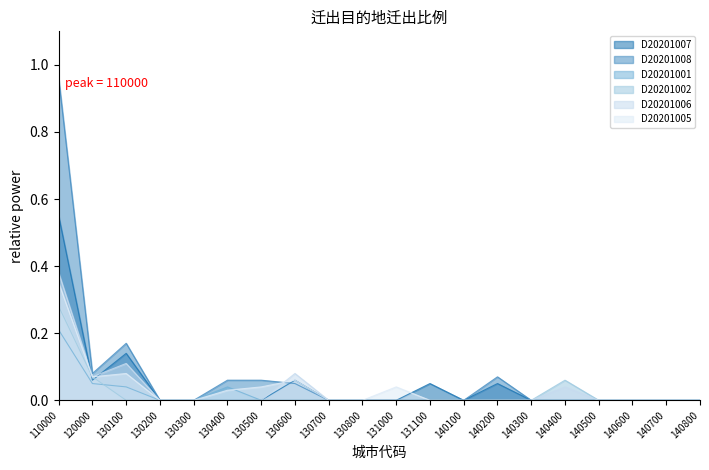

What is the maximum value for D20201002?

0.3